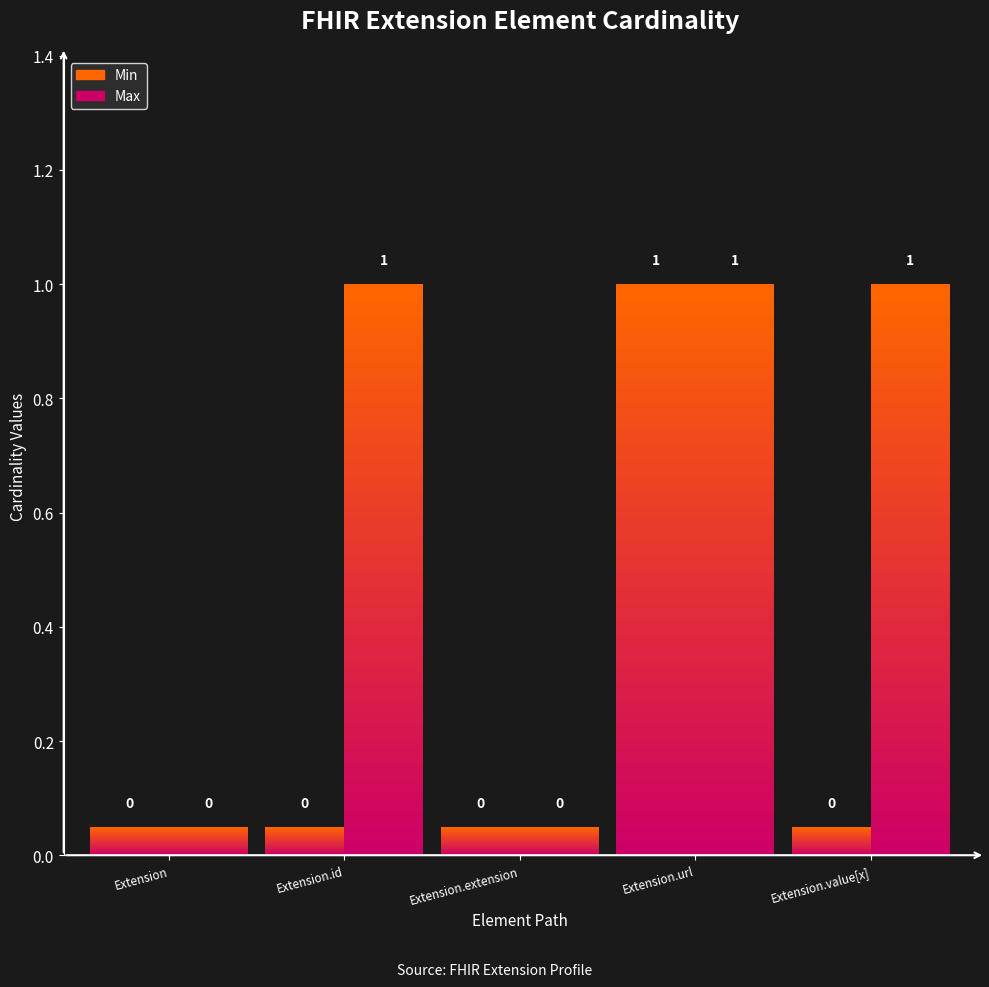

What is the label of the 1st bar from the right?

Extension.value[x]